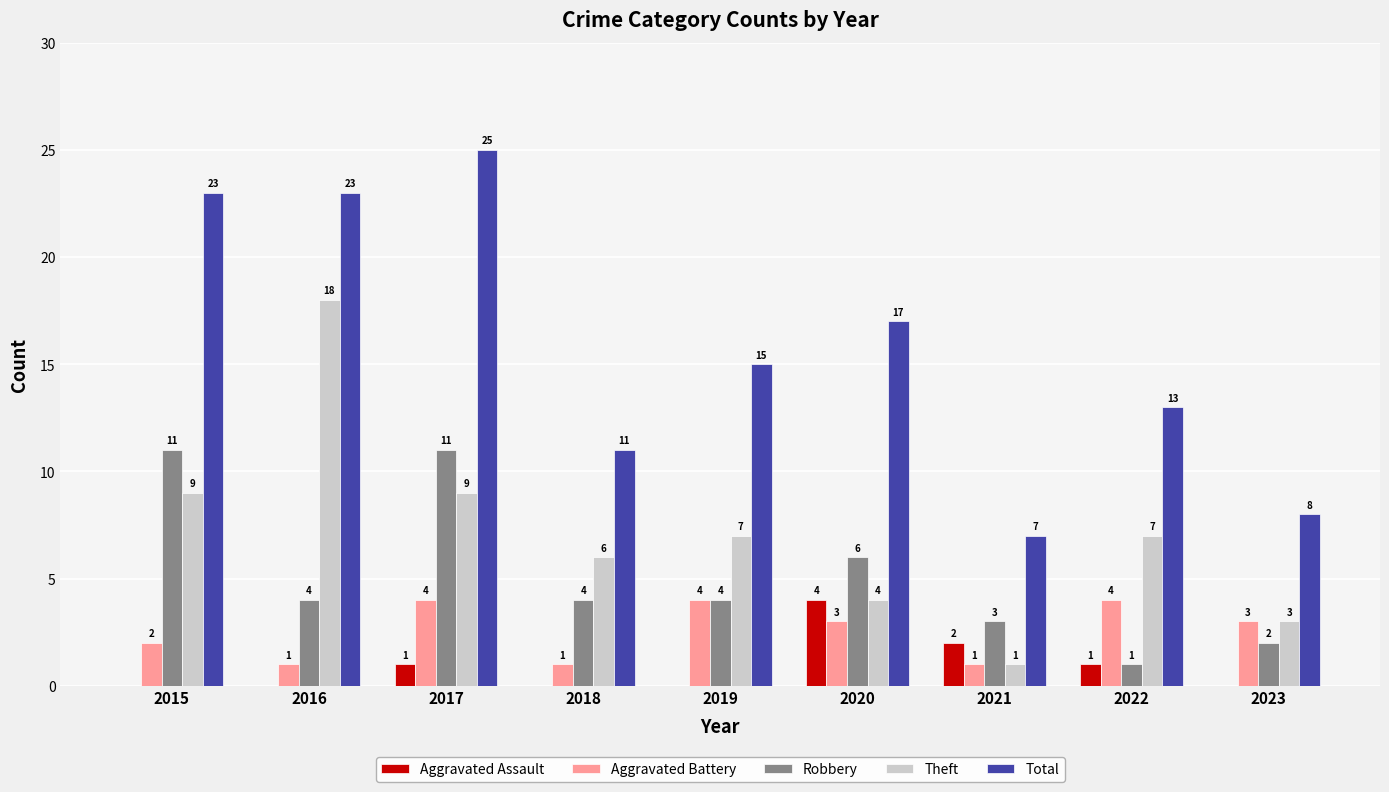

Are the bars grouped side by side (vs. stacked)?

Yes